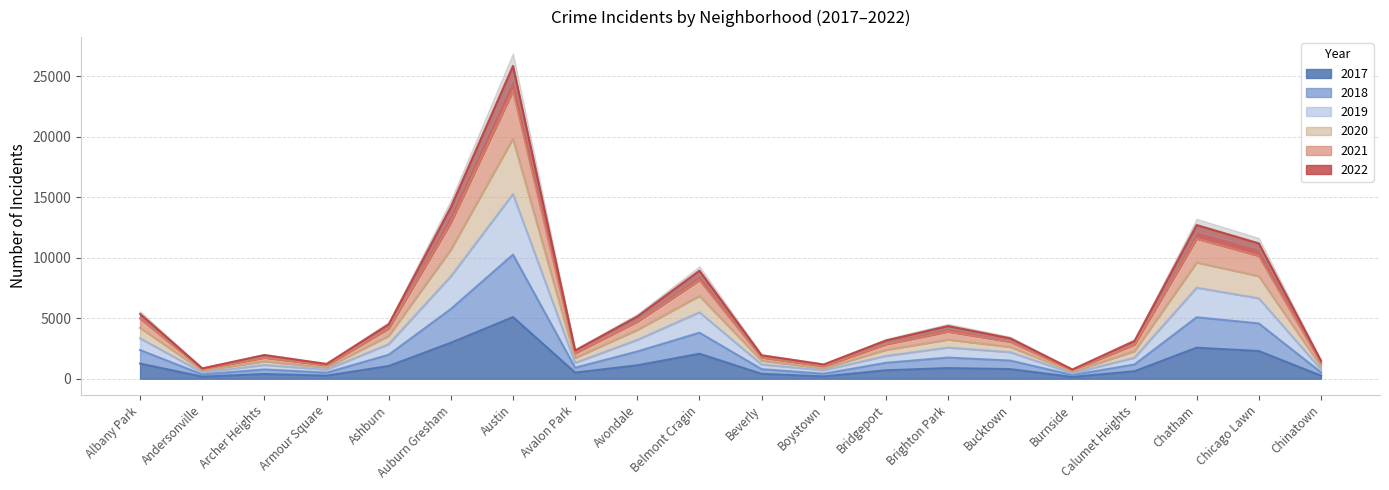

List the labels in order of 2019 value, smallest first.

Burnside, Andersonville, Boystown, Armour Square, Chinatown, Archer Heights, Beverly, Avalon Park, Calumet Heights, Bridgeport, Bucktown, Brighton Park, Ashburn, Avondale, Albany Park, Belmont Cragin, Chicago Lawn, Chatham, Auburn Gresham, Austin